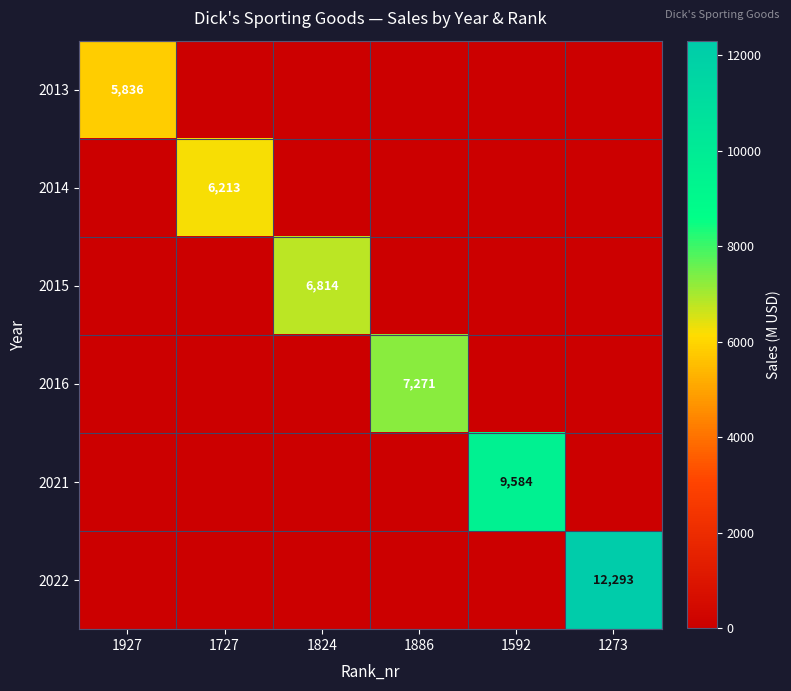

True or false: 2021 has a value of 12947 at 1592.

False